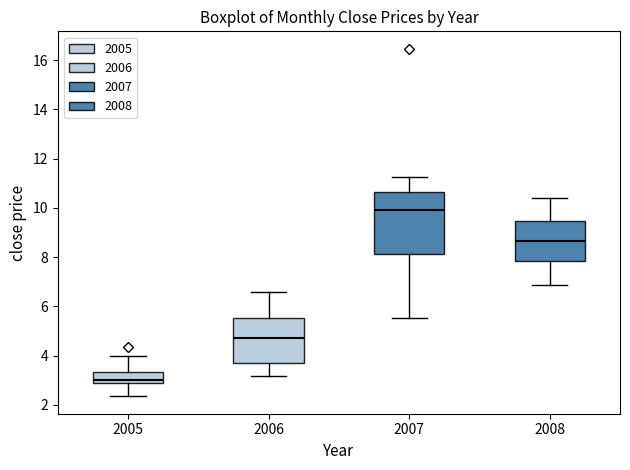

Reading left to right, transcribe this box plot: for each box, give where its median line is, the range the box spans, and where its two whiskers end, as read against the y-axis. The values are not printed on the chart, so give them approximately, as read against the axis.

2005: median 3.0, box 2.8 to 3.4, whiskers 2.4 to 4.0
2006: median 4.8, box 3.6 to 5.6, whiskers 3.2 to 6.6
2007: median 10.0, box 8.2 to 10.6, whiskers 5.6 to 11.2
2008: median 8.6, box 7.8 to 9.4, whiskers 6.8 to 10.4